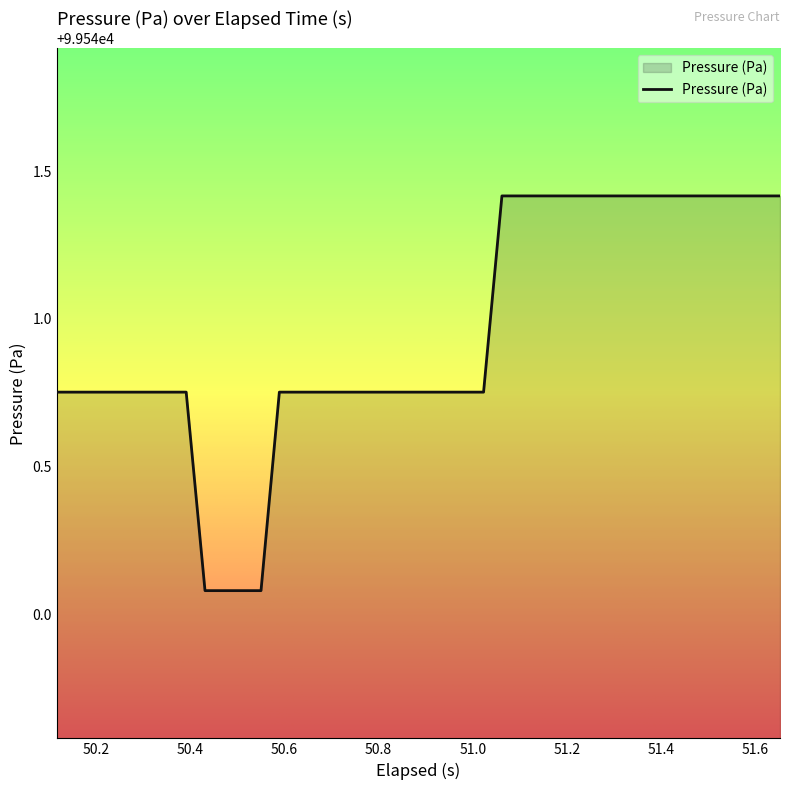

What is the maximum value shown in the chart?

99541.4